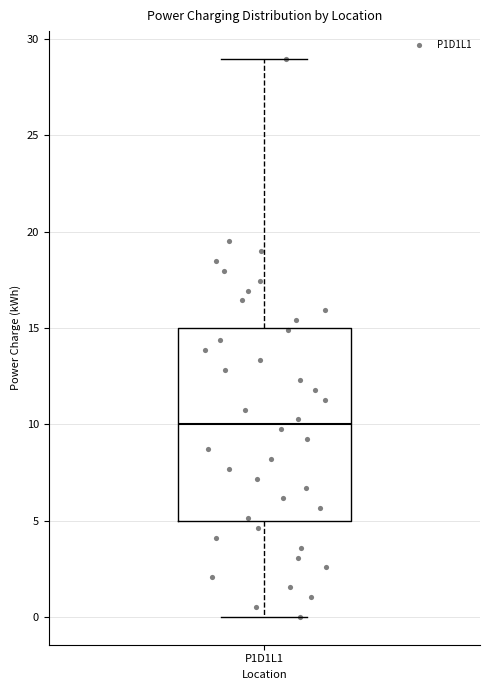

Read this box plot against the y-axis: the position of the median line, the range covered by the box, and the ends of both whiskers. The values are not printed on the chart, so give them approximately, as read against the axis.

median 10, box 5 to 15, whiskers 0 to 29